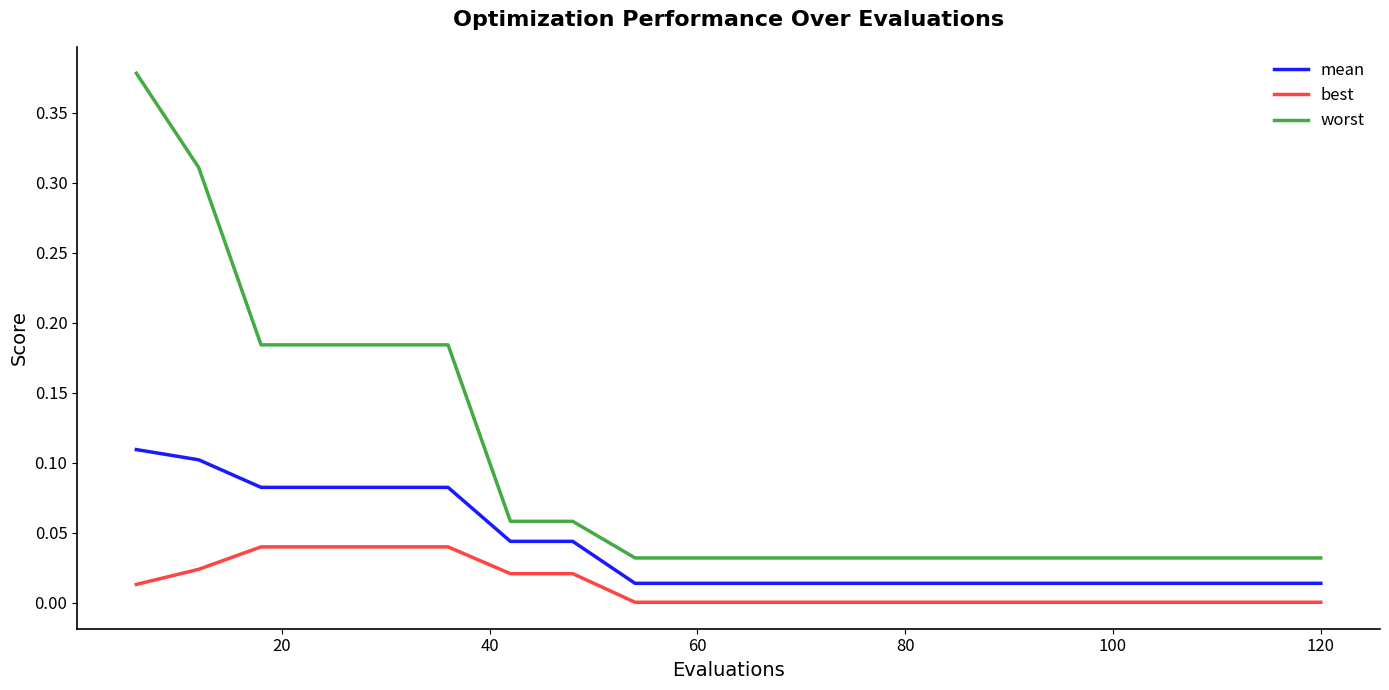

Count the number of categories in the chart.

20